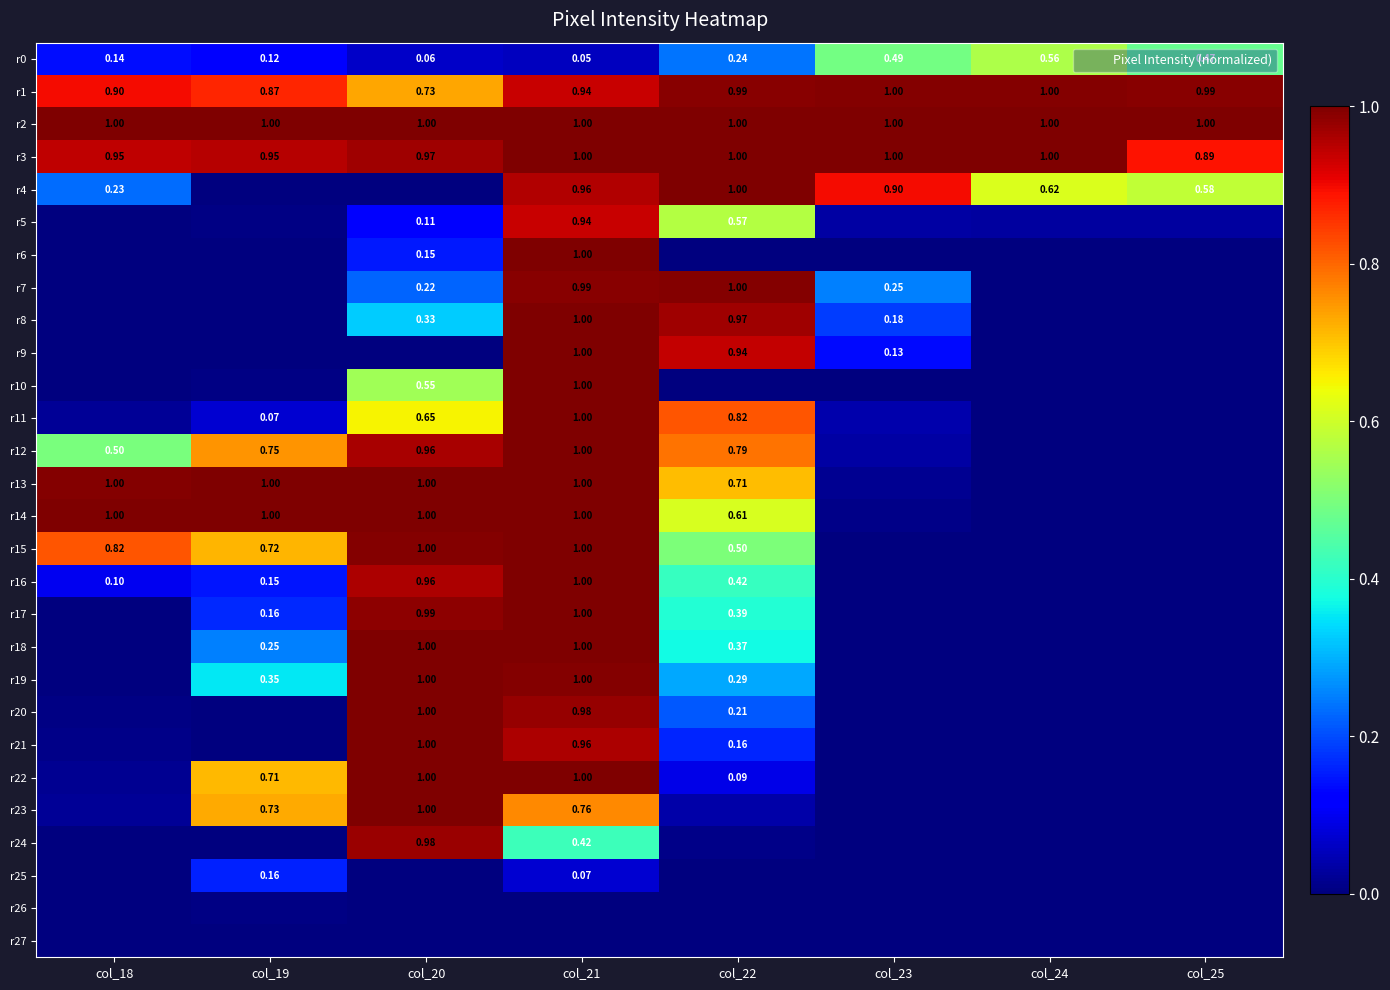

What is the total value across all series at col_24?

4.2